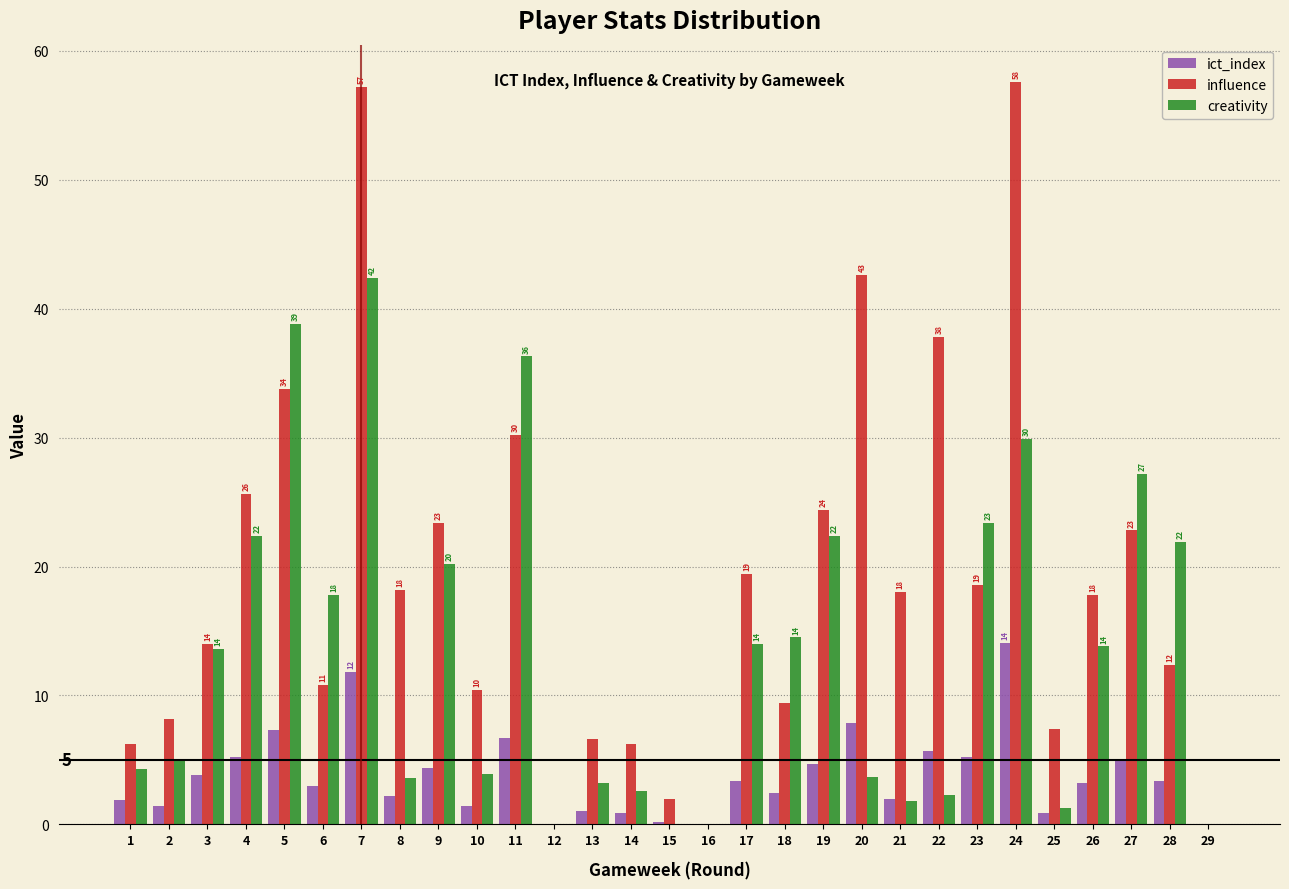

What is the maximum value shown in the chart?

57.6